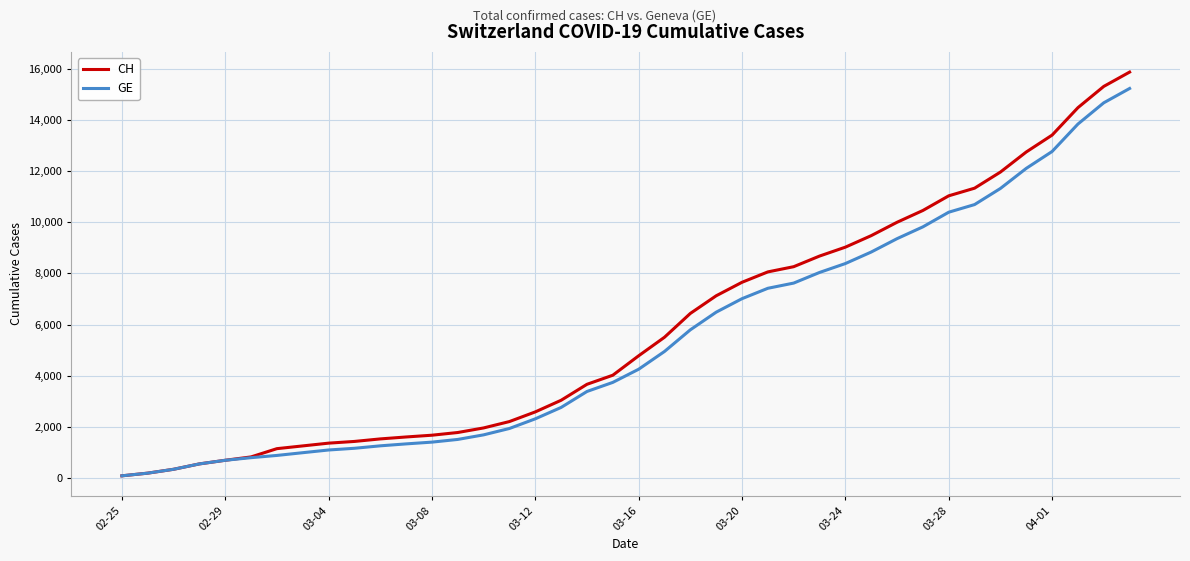

Rank the series by their maximum value, from lowest to highest.

GE, CH